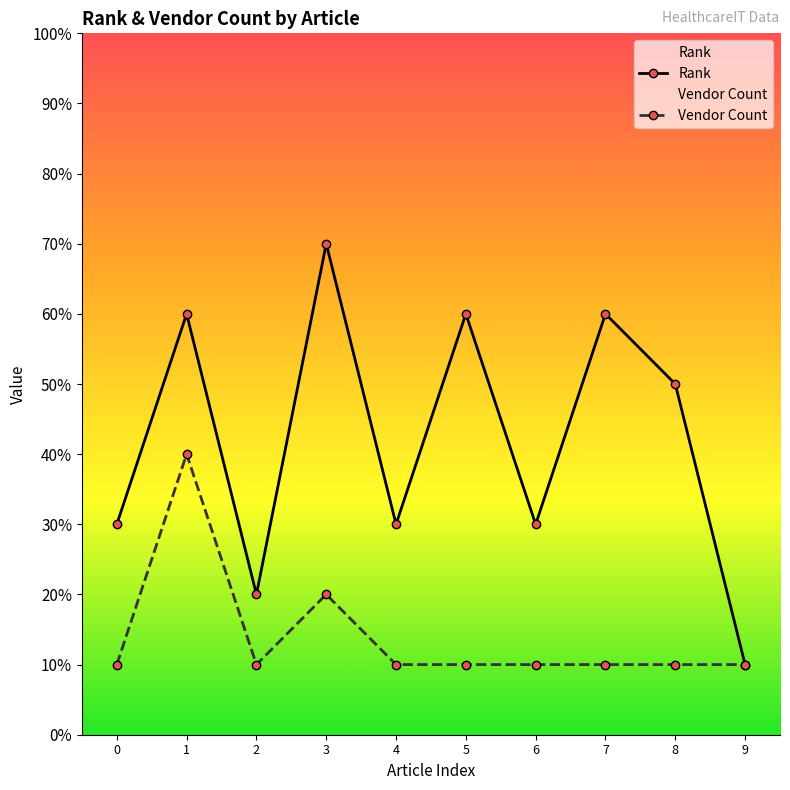

Reading left to right, what are all the values shown in this chart?

Rank: 3	6	2	7	3	6	3	6	5	1
Vendor Count: 1	4	1	2	1	1	1	1	1	1